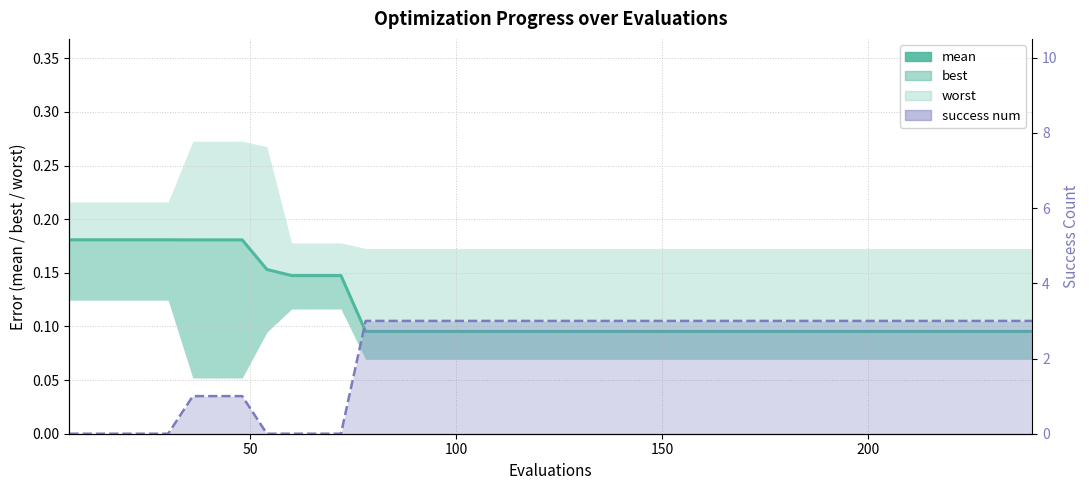

Reading left to right, what are all the values shown in this chart?

mean: 0.2	0.2	0.2	0.2	0.2	0.2	0.2	0.2	0.2	0.1	0.1	0.1	0.1	0.1	0.1	0.1	0.1	0.1	0.1	0.1	0.1	0.1	0.1	0.1	0.1	0.1	0.1	0.1	0.1	0.1	0.1	0.1	0.1	0.1	0.1	0.1	0.1	0.1	0.1	0.1
success num line: 0.0	0.0	0.0	0.0	0.0	1.0	1.0	1.0	0.0	0.0	0.0	0.0	3.0	3.0	3.0	3.0	3.0	3.0	3.0	3.0	3.0	3.0	3.0	3.0	3.0	3.0	3.0	3.0	3.0	3.0	3.0	3.0	3.0	3.0	3.0	3.0	3.0	3.0	3.0	3.0